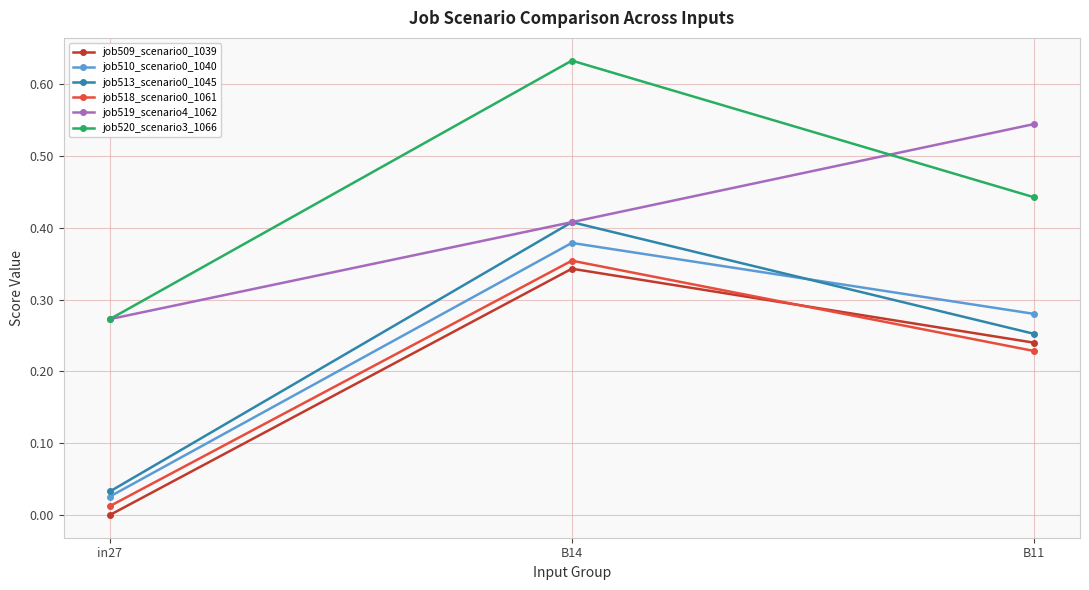

Is it true that job520_scenario3_1066 equals 0.2 at B11?

False